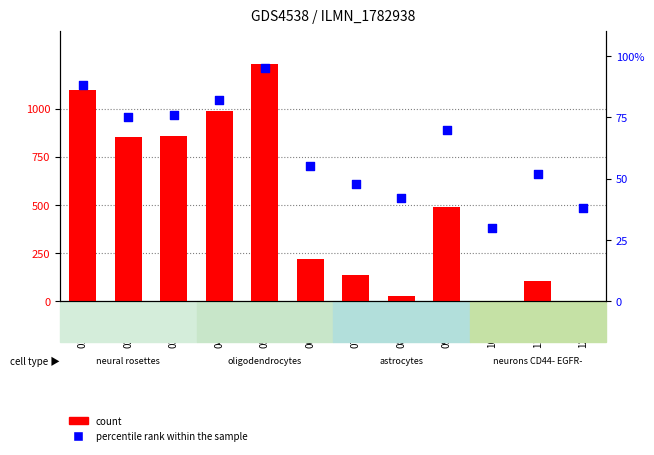

Which series reaches the maximum Y coordinate?

count